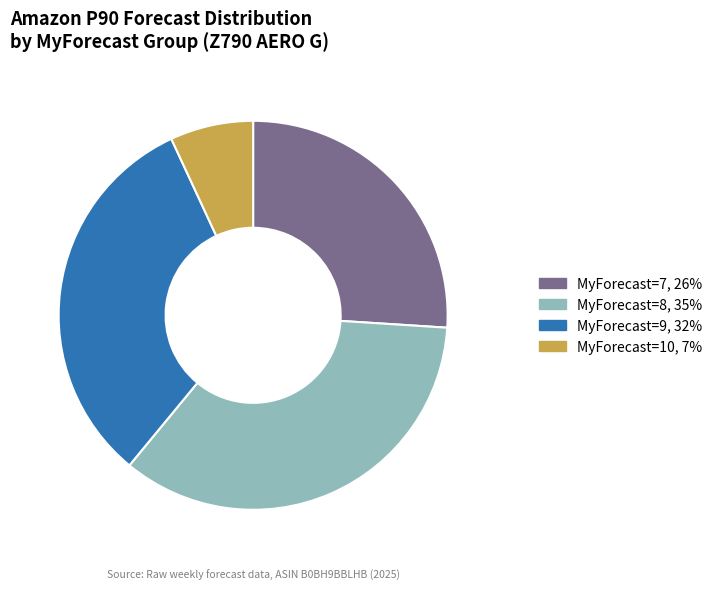

Is there a majority slice in this chart?

No